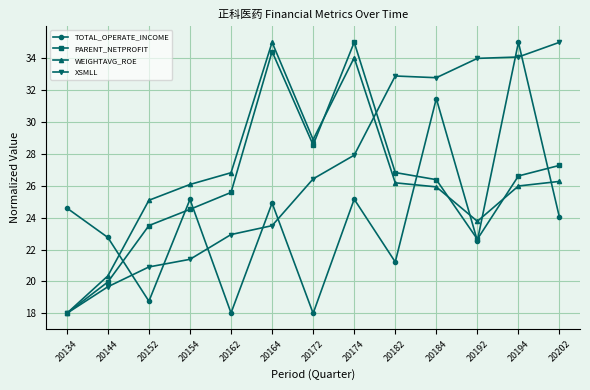

What is the spread (max minus min) of values at 20162?

8.8